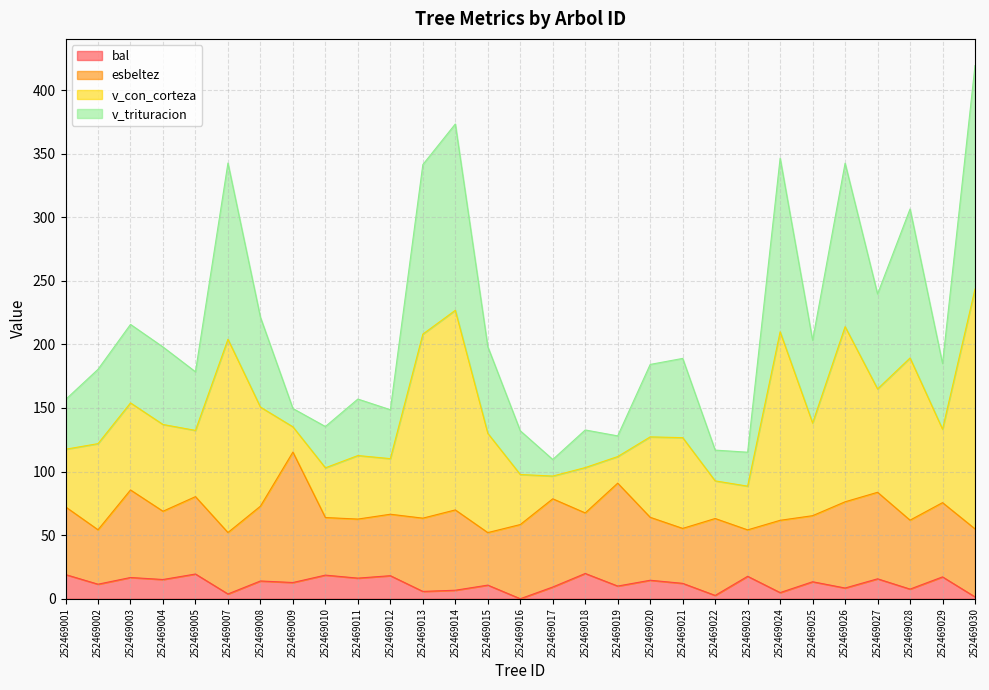

Which series has the largest total across all categories?

v_con_corteza